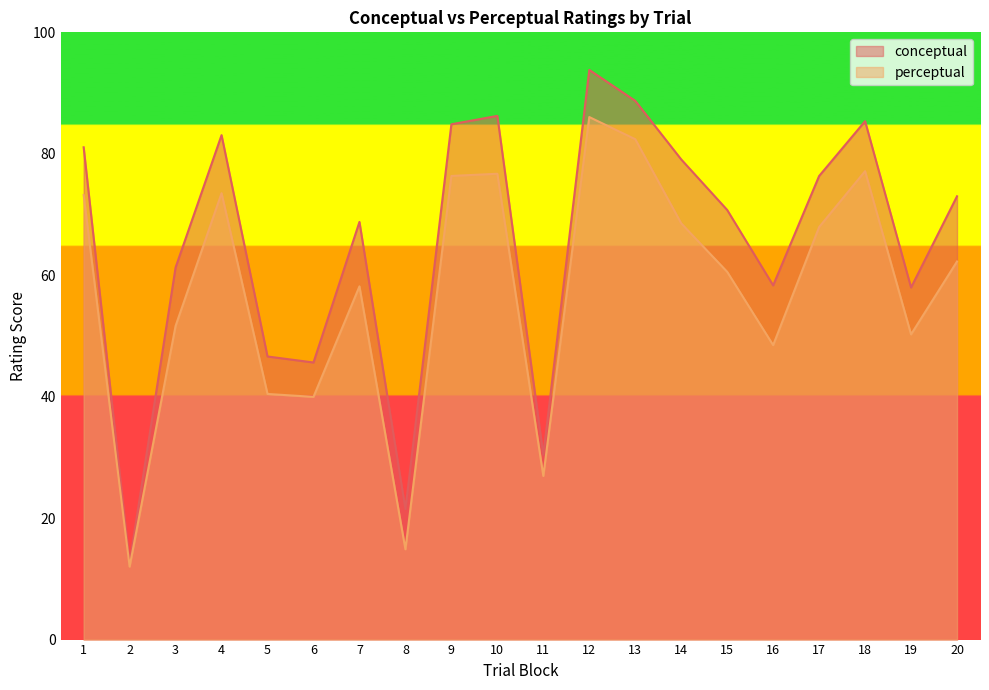

Count the number of data series in this chart.

2